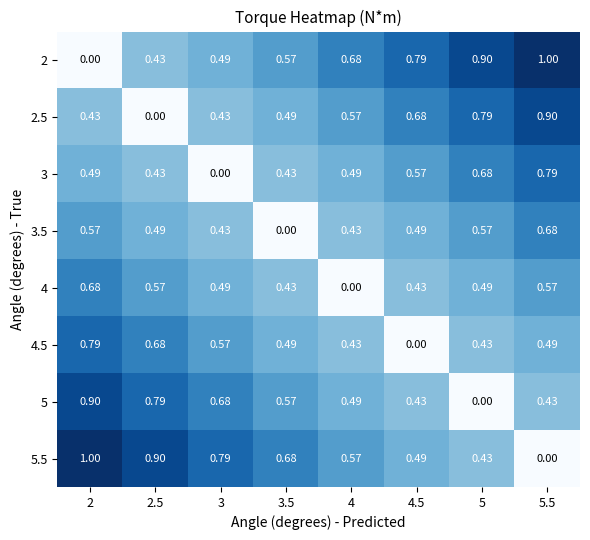

Is the value of 2 at 4 greater than the value of 4.5 at 4.5?

Yes